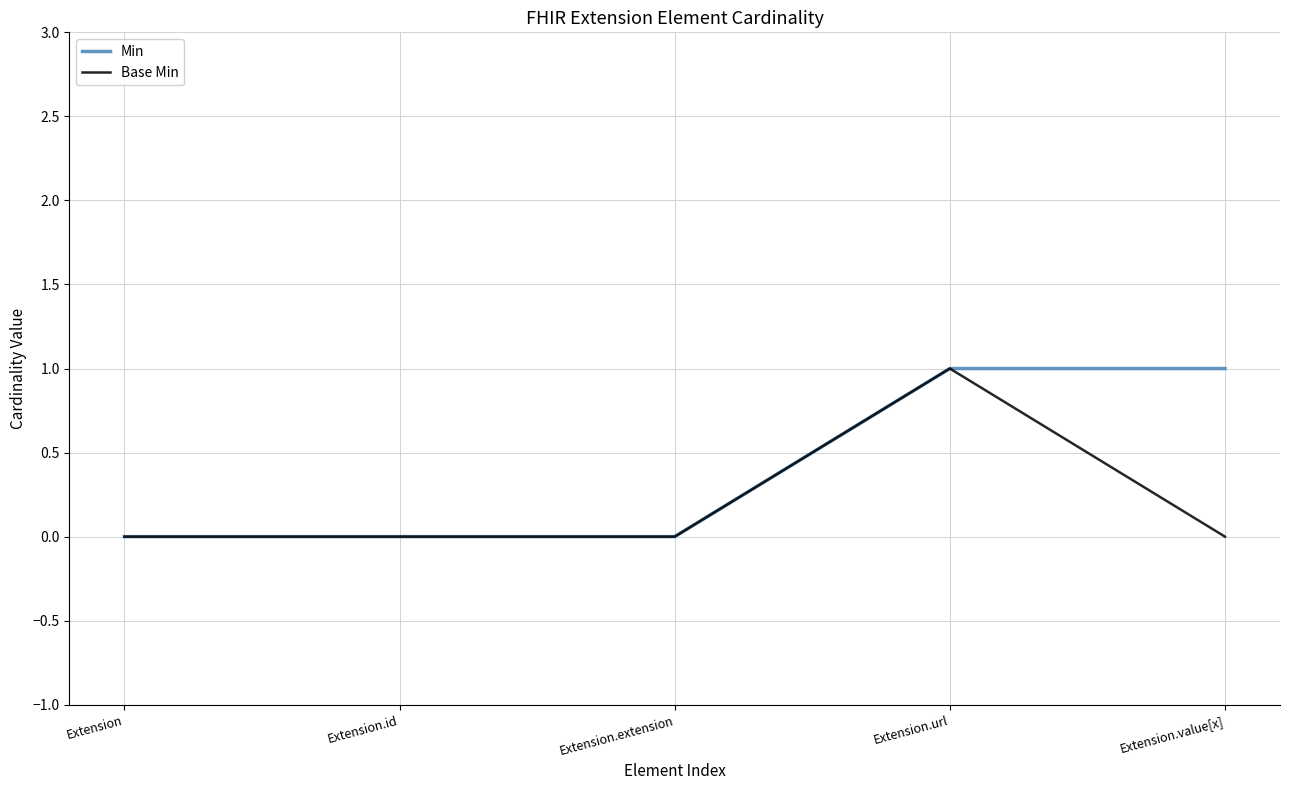

The value of Base Min at Extension.id is 0. True or false?

True